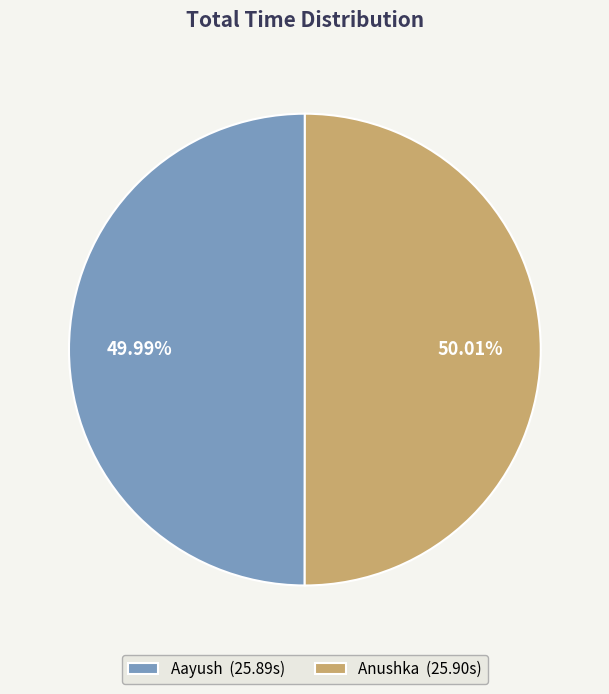

To the nearest percent, what portion does Anushka represent?

50%